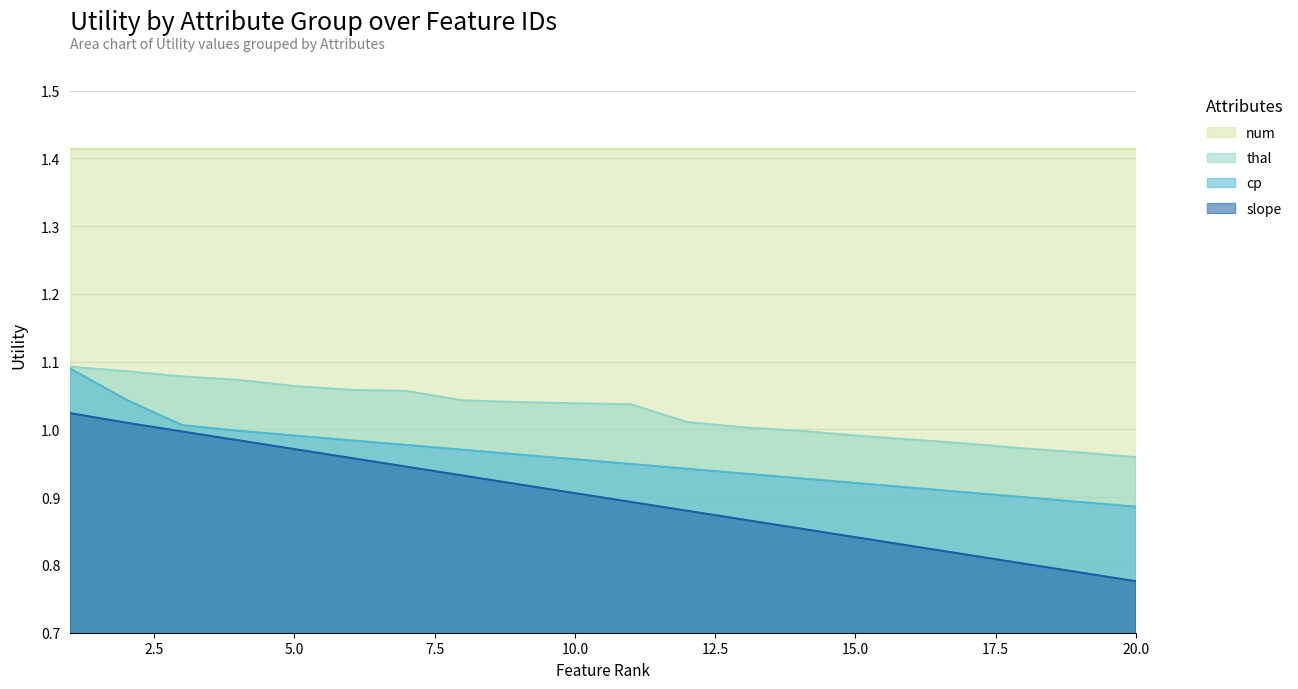

Which series has the widest spread of values?

slope